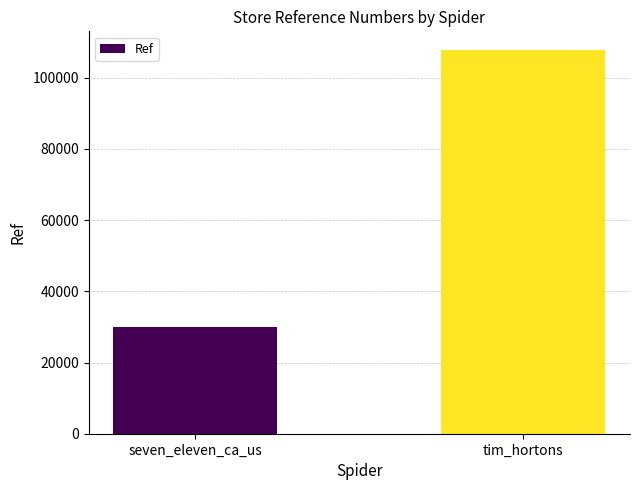

Reading left to right, list all the values displayed in this chart.

seven_eleven_ca_us=29917	tim_hortons=107632